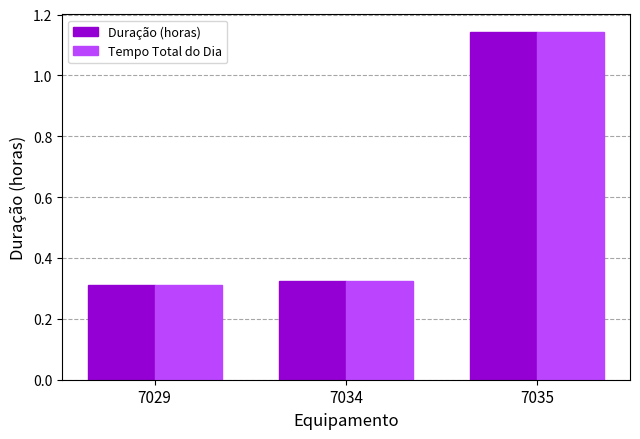

Is it true that Tempo Total do Dia equals 0.3 at 7029?

True